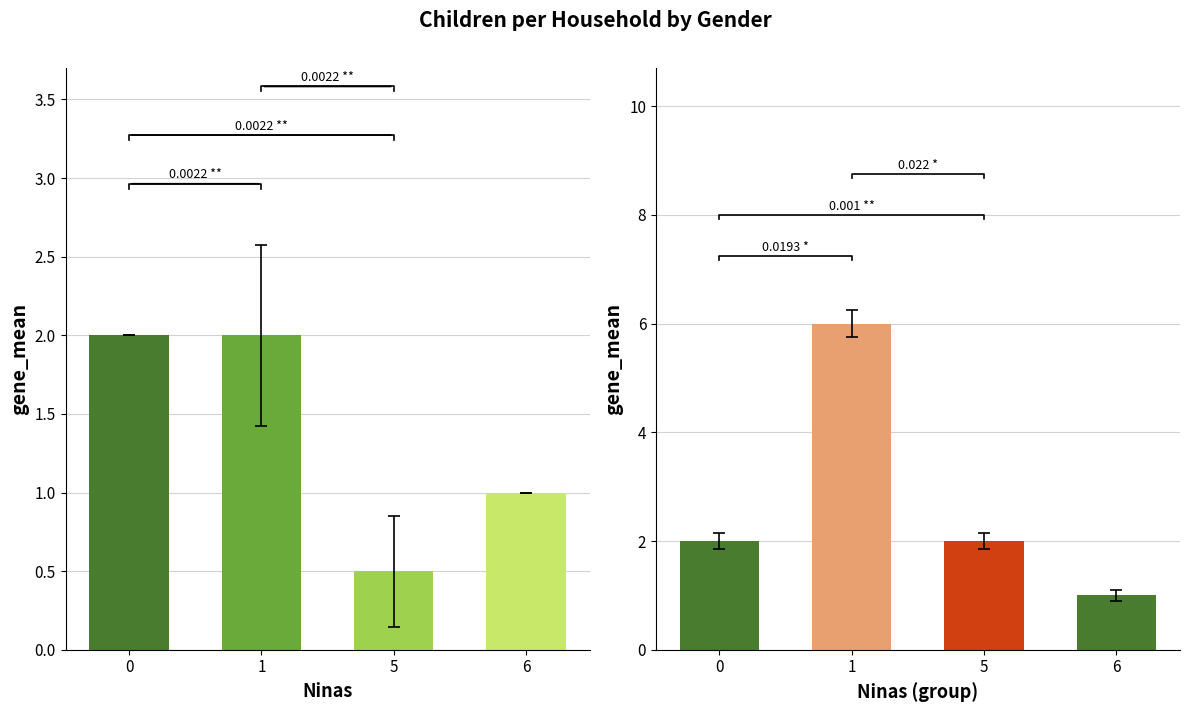

What is the value of the Ninas bar at the 3rd from the left?

2.0